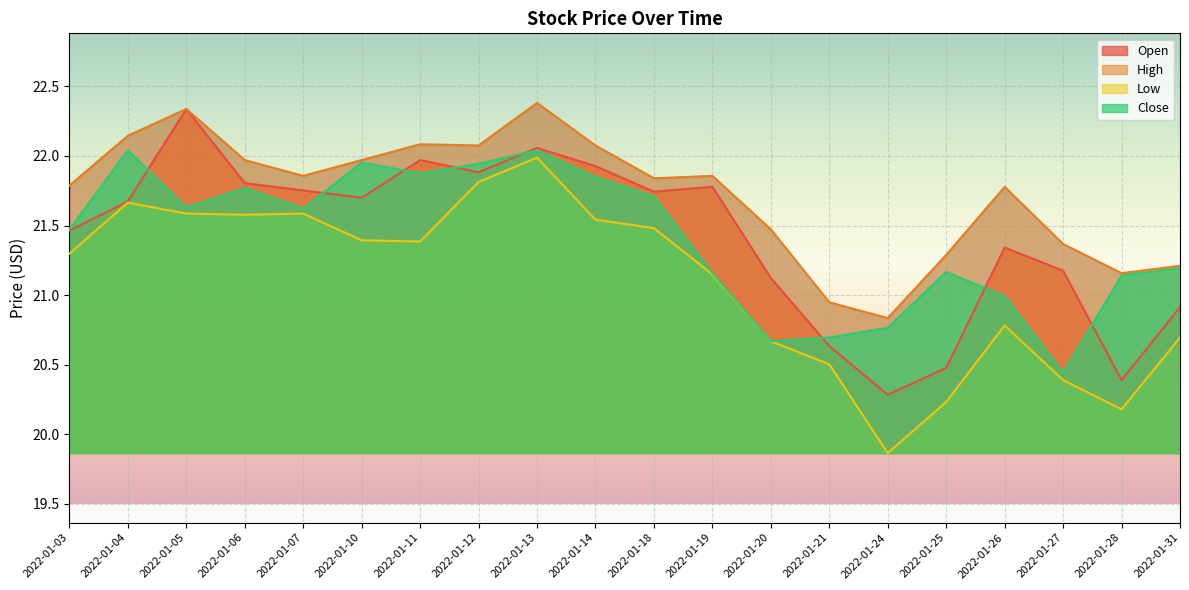

What is the value of the Close point at the 5th from the left?

21.6